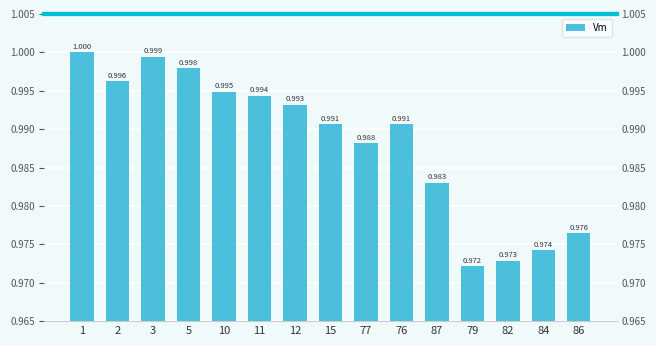

What is the average value?

1.0